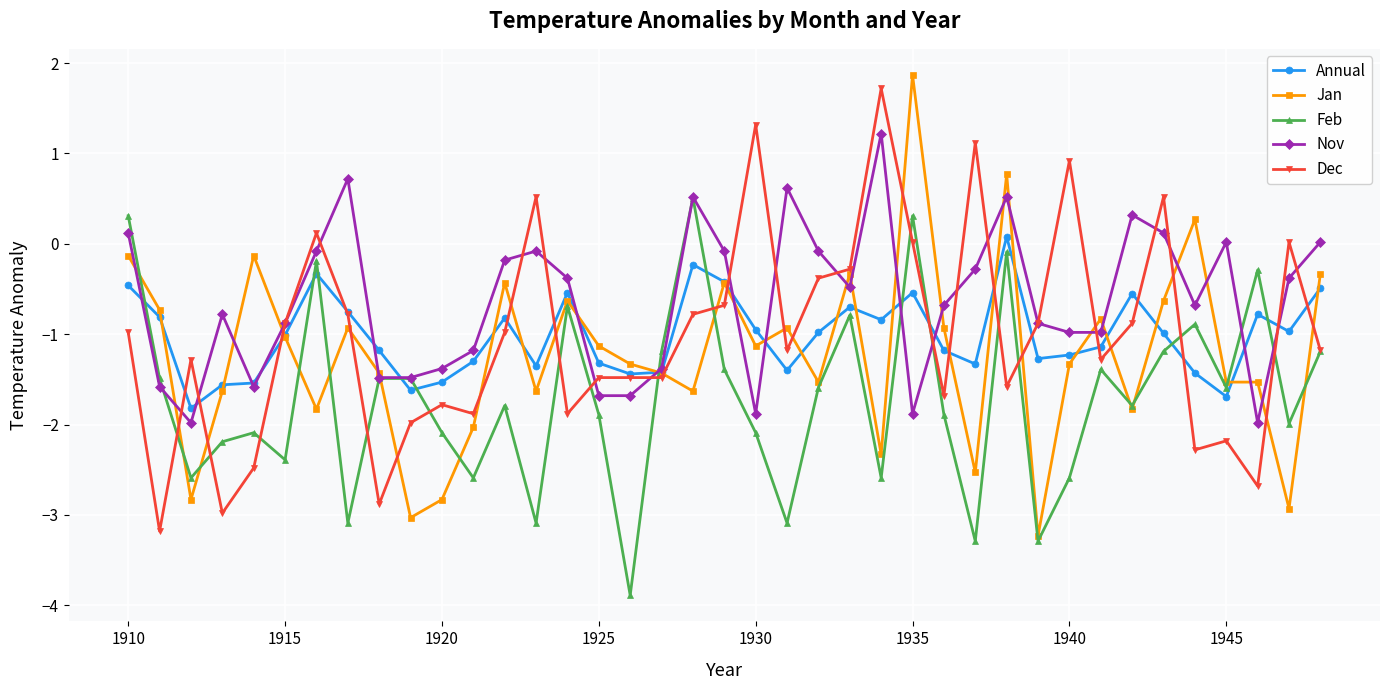

What is the lowest value of the Nov series?

-2.0